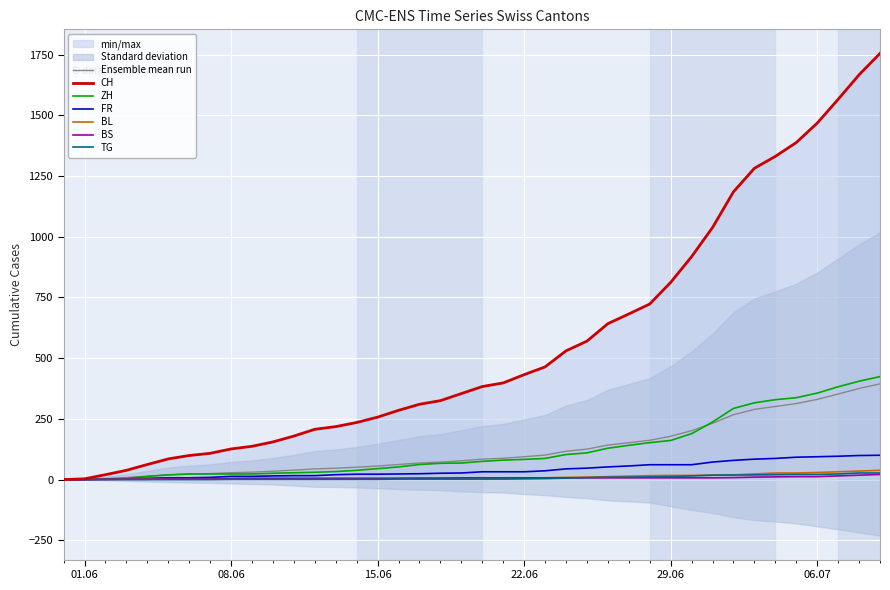

True or false: BS and ZH cross at least once.

False